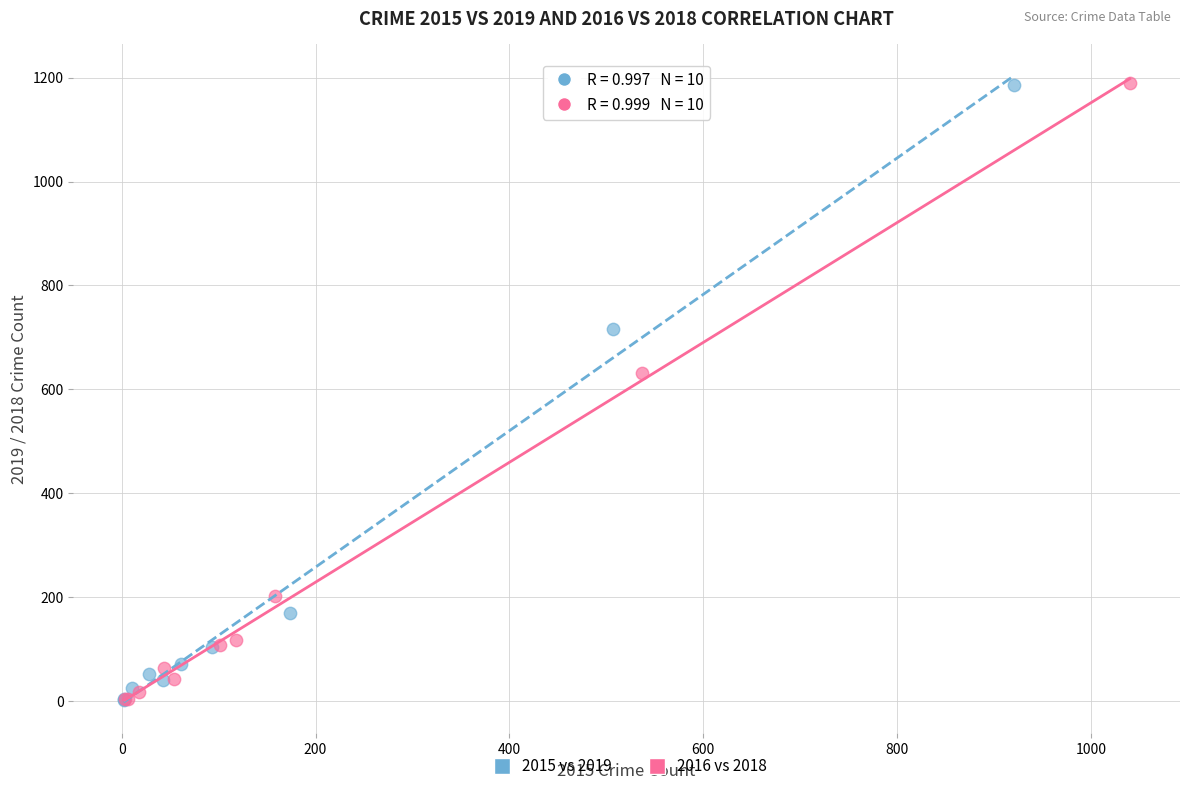

Which series has the largest Y range (max minus min)?

2016 vs 2018